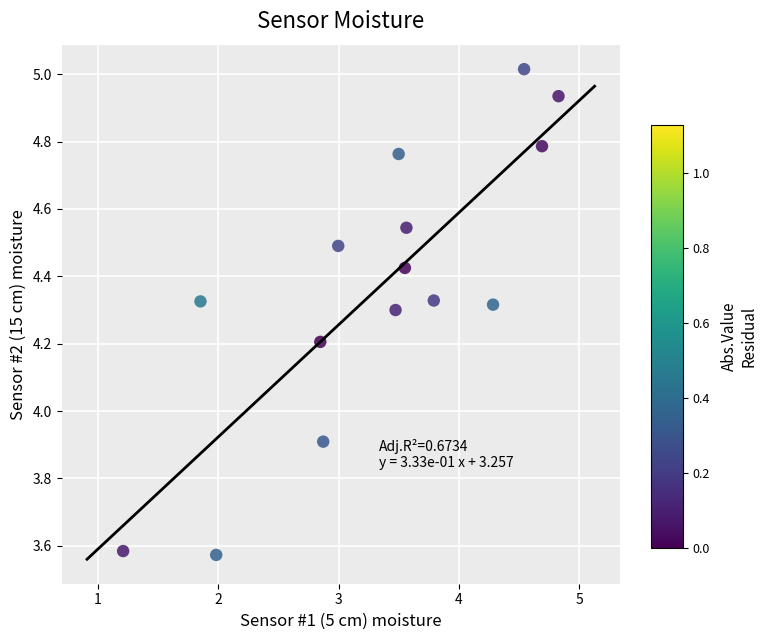

What is the range of Y values (max minus min)?

1.4